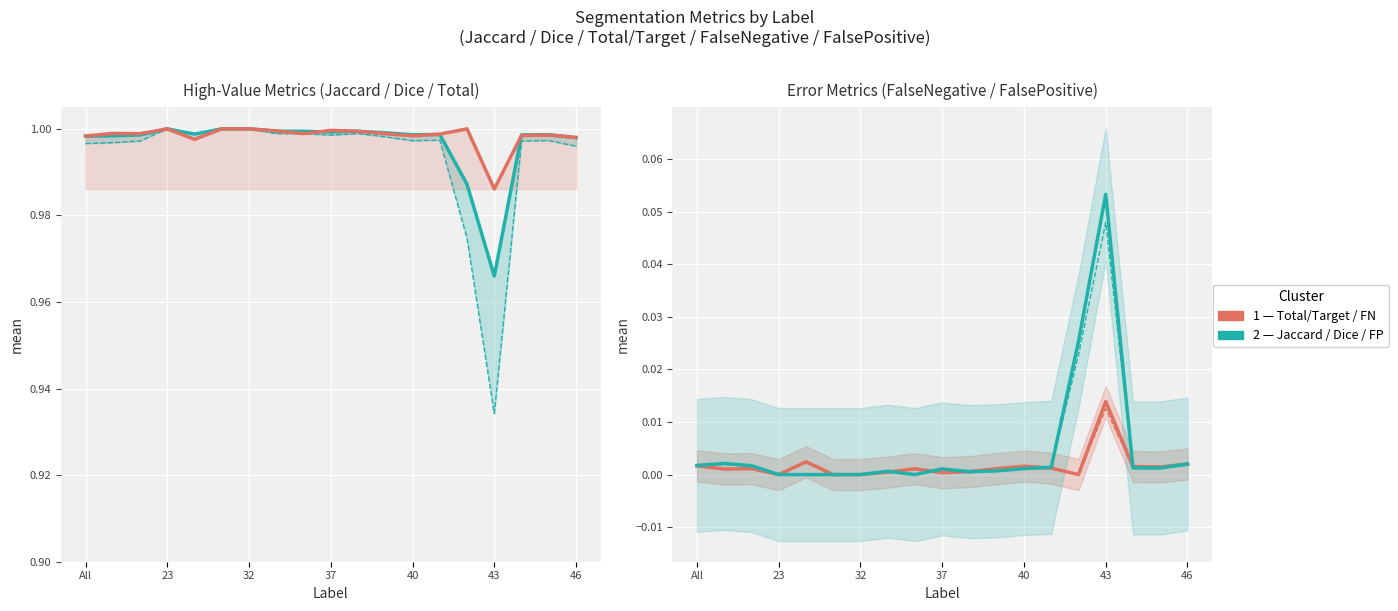

Reading right to left, what are all the values shown in this chart?

Dice: 1.0	1.0	1.0	1.0	1.0	1.0	1.0	1.0	1.0	1.0	1.0	1.0	1.0	1.0	1.0	1.0	1.0	1.0	1.0
Jaccard: 1.0	1.0	1.0	0.9	1.0	1.0	1.0	1.0	1.0	1.0	1.0	1.0	1.0	1.0	1.0	1.0	1.0	1.0	1.0
Total/Target: 1.0	1.0	1.0	1.0	1.0	1.0	1.0	1.0	1.0	1.0	1.0	1.0	1.0	1.0	1.0	1.0	1.0	1.0	1.0
FalseNegative: 0.0	0.0	0.0	0.0	0.0	0.0	0.0	0.0	0.0	0.0	0.0	0.0	0.0	0.0	0.0	0.0	0.0	0.0	0.0
FalsePositive: 0.0	0.0	0.0	0.1	0.0	0.0	0.0	0.0	0.0	0.0	0.0	0.0	0.0	0.0	0.0	0.0	0.0	0.0	0.0